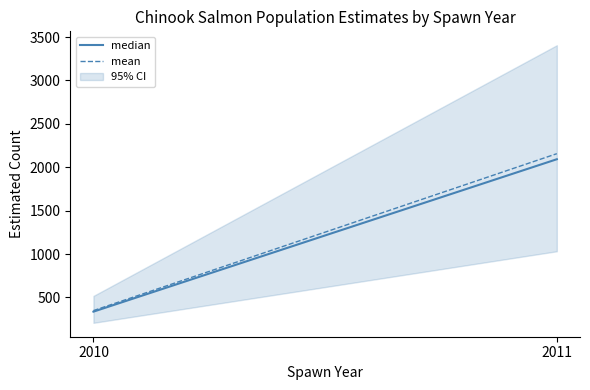

At which category is the sum across all series the highest?

2011